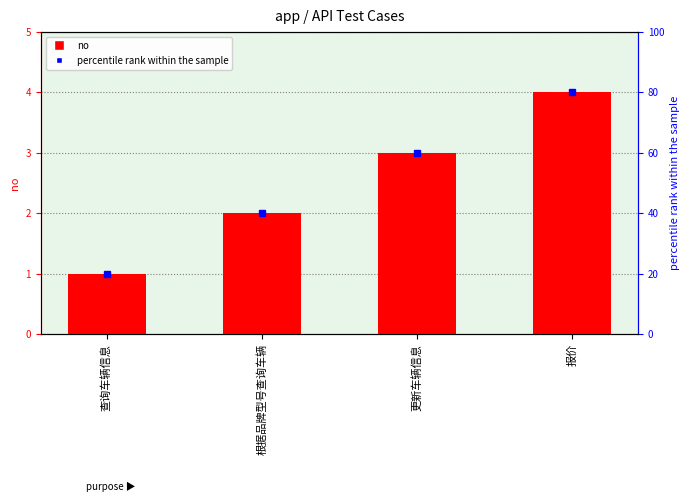

How many values are between 2 and 4?

3